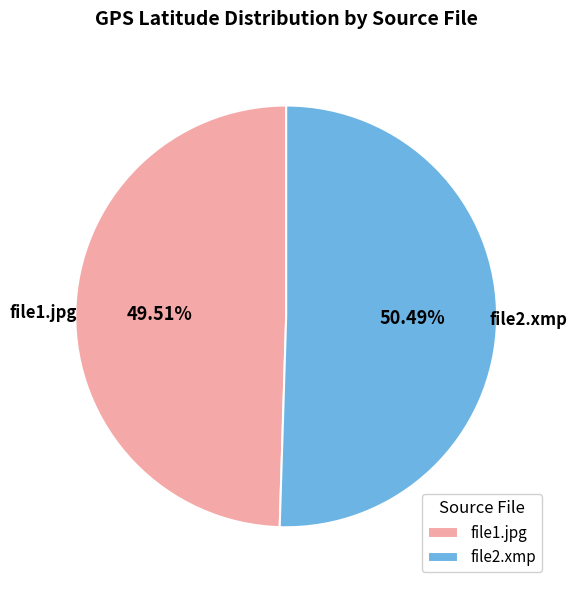

What is the majority slice?

file2.xmp